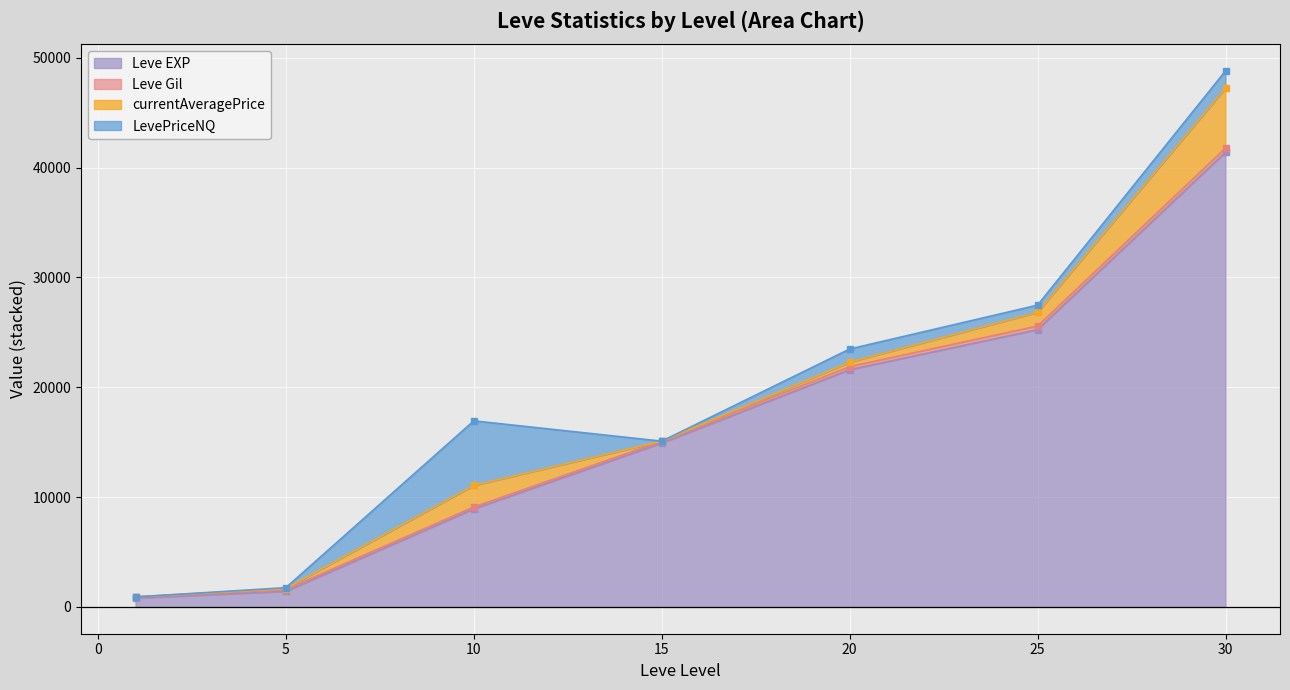

What is the difference between the maximum and minimum values in the currentAveragePrice series?

5447.6